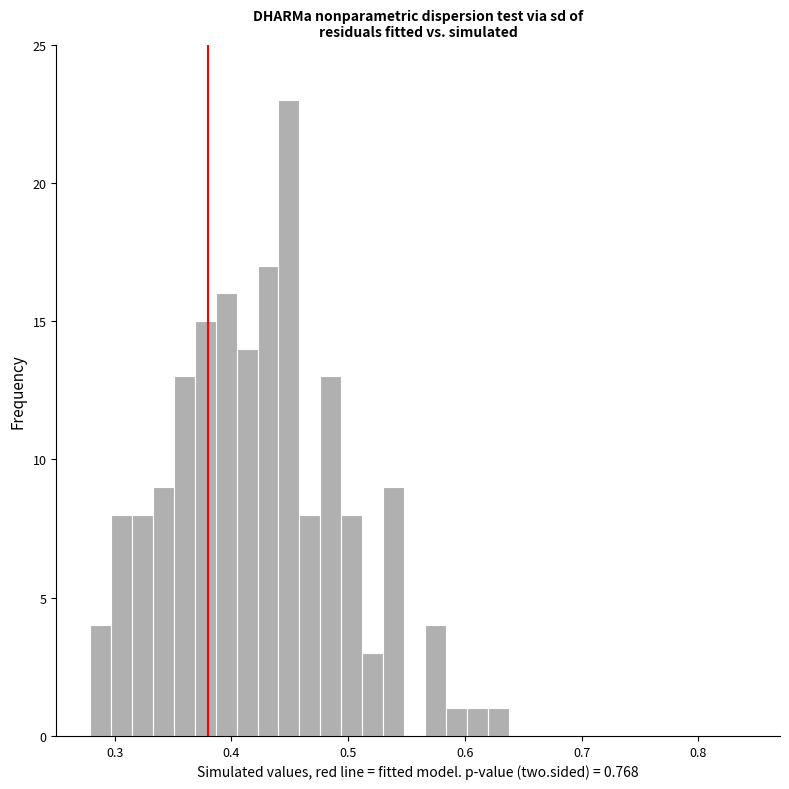

Around what value on the x-axis is the tallest bar? Give the approximate position of its centre, as read against the axis.

0.45